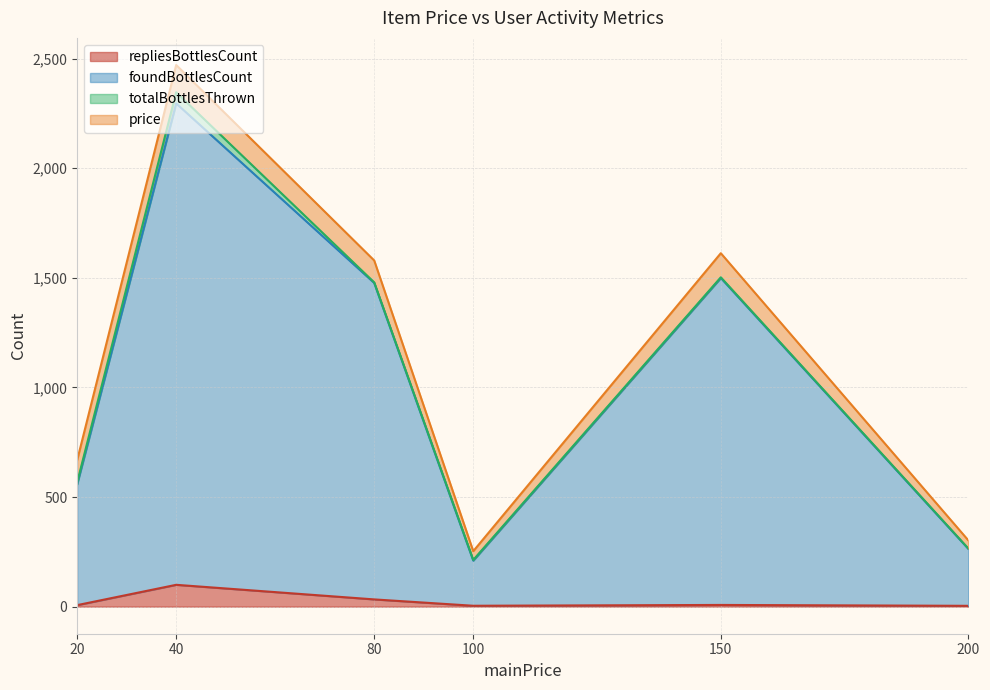

What is the difference between the totalBottlesThrown values at 40 and 20?

46